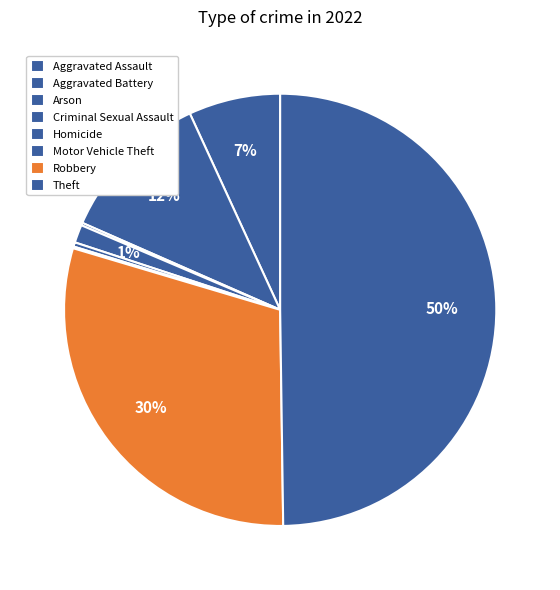

Is Aggravated Battery the majority of the pie?

No